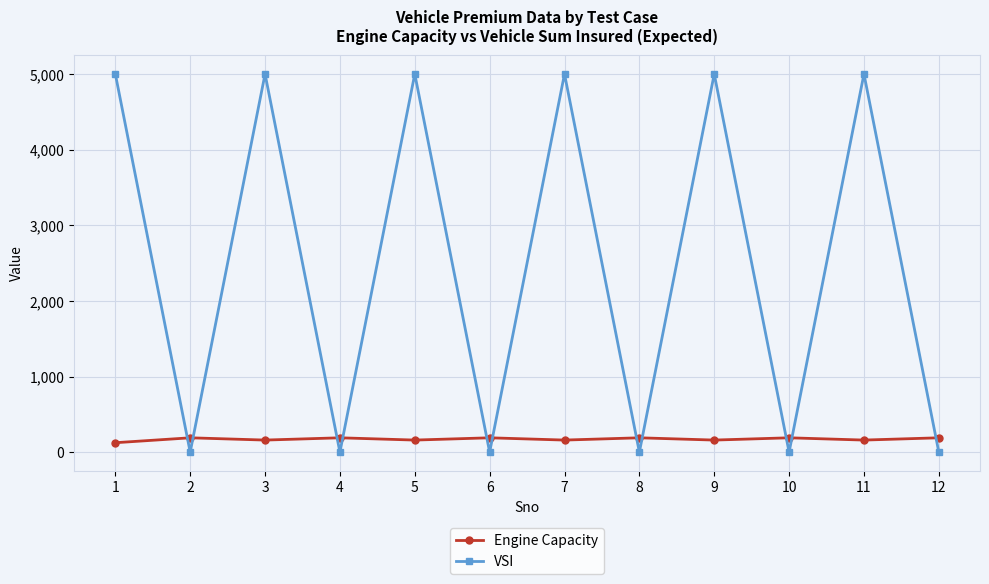

Where do Engine Capacity and VSI first cross each other?

1 and 2